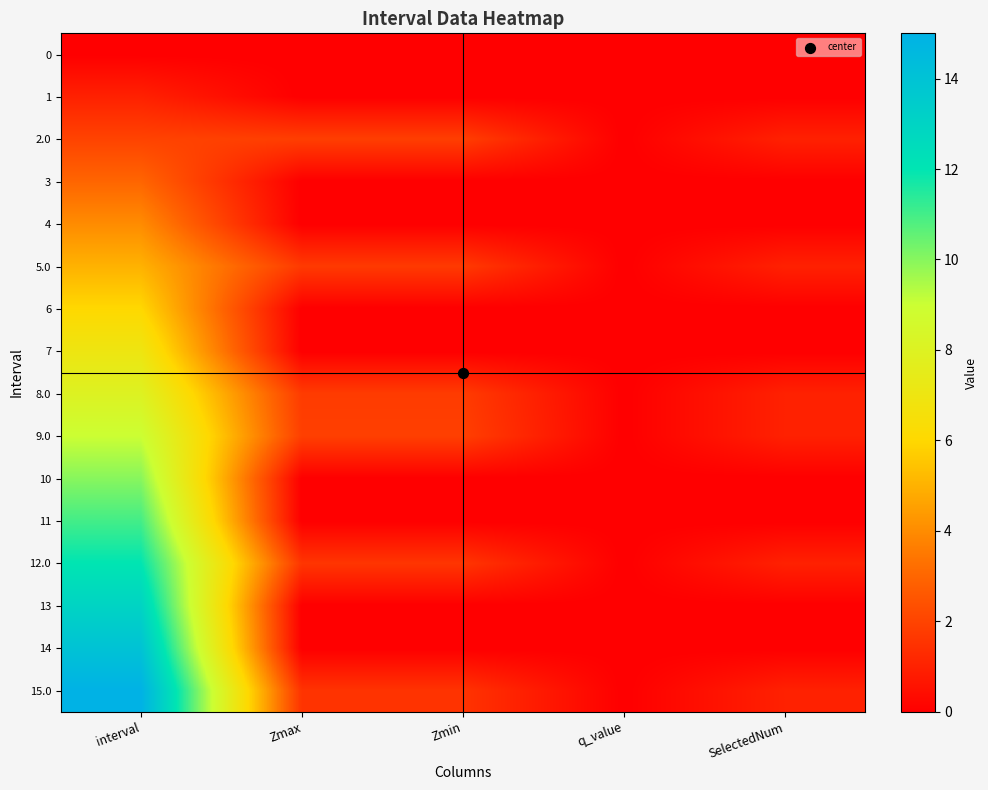

Reading left to right, extract all data points from this chart.

0: interval=0.0	Zmax=0.0	Zmin=0.0	q_value=0.0	SelectedNum=0.0
1: interval=1.0	Zmax=0.0	Zmin=0.0	q_value=0.0	SelectedNum=0.0
2.0: interval=2.0	Zmax=1.9	Zmin=1.9	q_value=0.0	SelectedNum=1.0
3: interval=3.0	Zmax=0.0	Zmin=0.0	q_value=0.0	SelectedNum=0.0
4: interval=4.0	Zmax=0.0	Zmin=0.0	q_value=0.0	SelectedNum=0.0
5.0: interval=5.0	Zmax=1.7	Zmin=1.7	q_value=0.0	SelectedNum=1.0
6: interval=6.0	Zmax=0.0	Zmin=0.0	q_value=0.0	SelectedNum=0.0
7: interval=7.0	Zmax=0.0	Zmin=0.0	q_value=0.0	SelectedNum=0.0
8.0: interval=8.0	Zmax=1.8	Zmin=1.8	q_value=0.0	SelectedNum=1.0
9.0: interval=9.0	Zmax=1.9	Zmin=1.9	q_value=0.0	SelectedNum=1.0
10: interval=10.0	Zmax=0.0	Zmin=0.0	q_value=0.0	SelectedNum=0.0
11: interval=11.0	Zmax=0.0	Zmin=0.0	q_value=0.0	SelectedNum=0.0
12.0: interval=12.0	Zmax=1.6	Zmin=1.6	q_value=0.0	SelectedNum=1.0
13: interval=13.0	Zmax=0.0	Zmin=0.0	q_value=0.0	SelectedNum=0.0
14: interval=14.0	Zmax=0.0	Zmin=0.0	q_value=0.0	SelectedNum=0.0
15.0: interval=15.0	Zmax=1.5	Zmin=1.5	q_value=0.0	SelectedNum=1.0